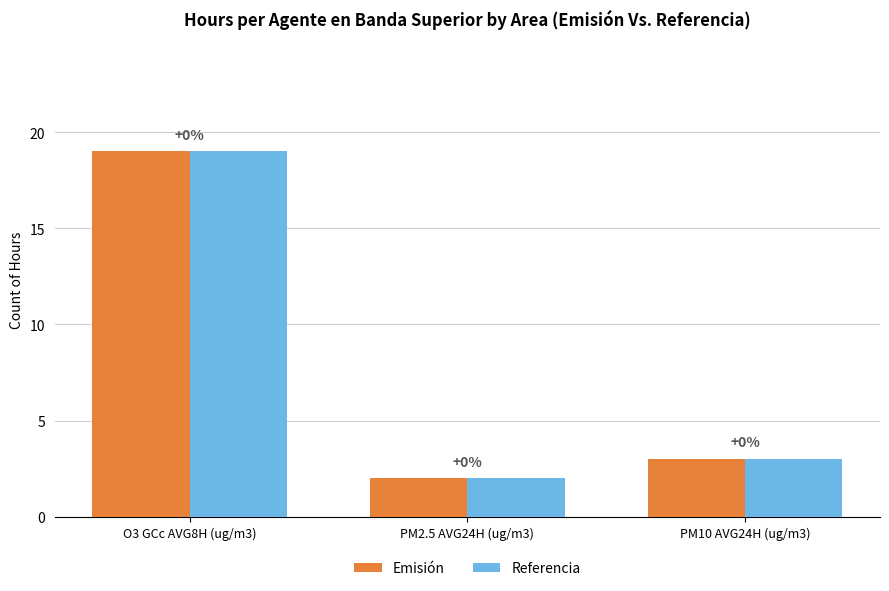

Rank the categories by Referencia value from lowest to highest.

PM2.5 AVG24H (ug/m3), PM10 AVG24H (ug/m3), O3 GCc AVG8H (ug/m3)